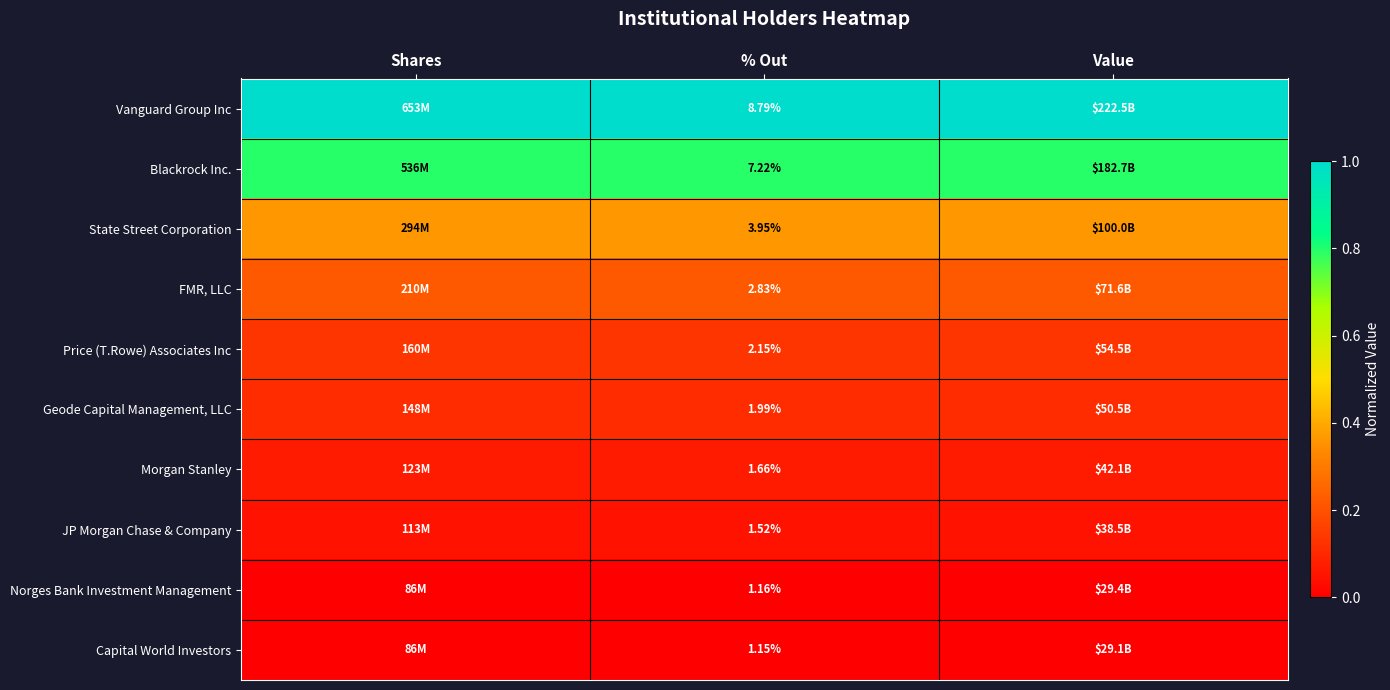

The JP Morgan Chase & Company series shows 0.0 at % Out. True or false?

False